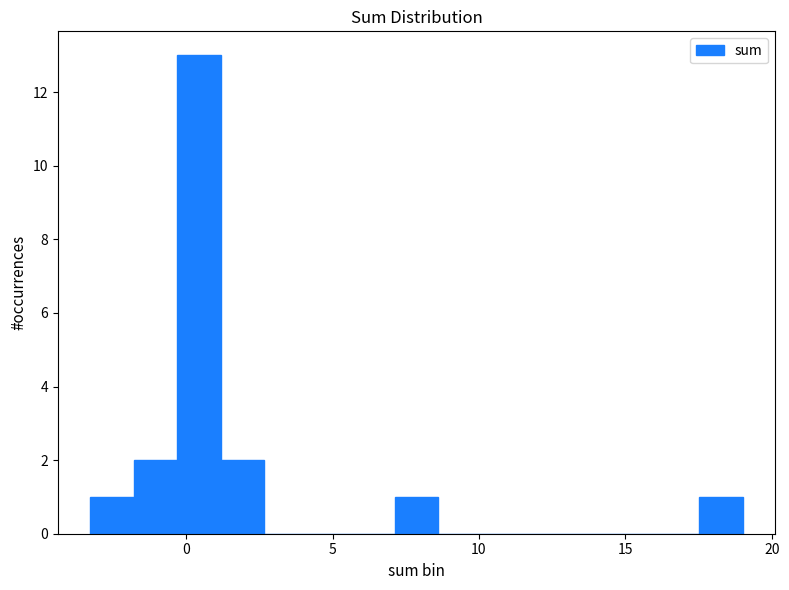

Read against the x-axis, roughly where is the centre of the tallest bar?

0.5